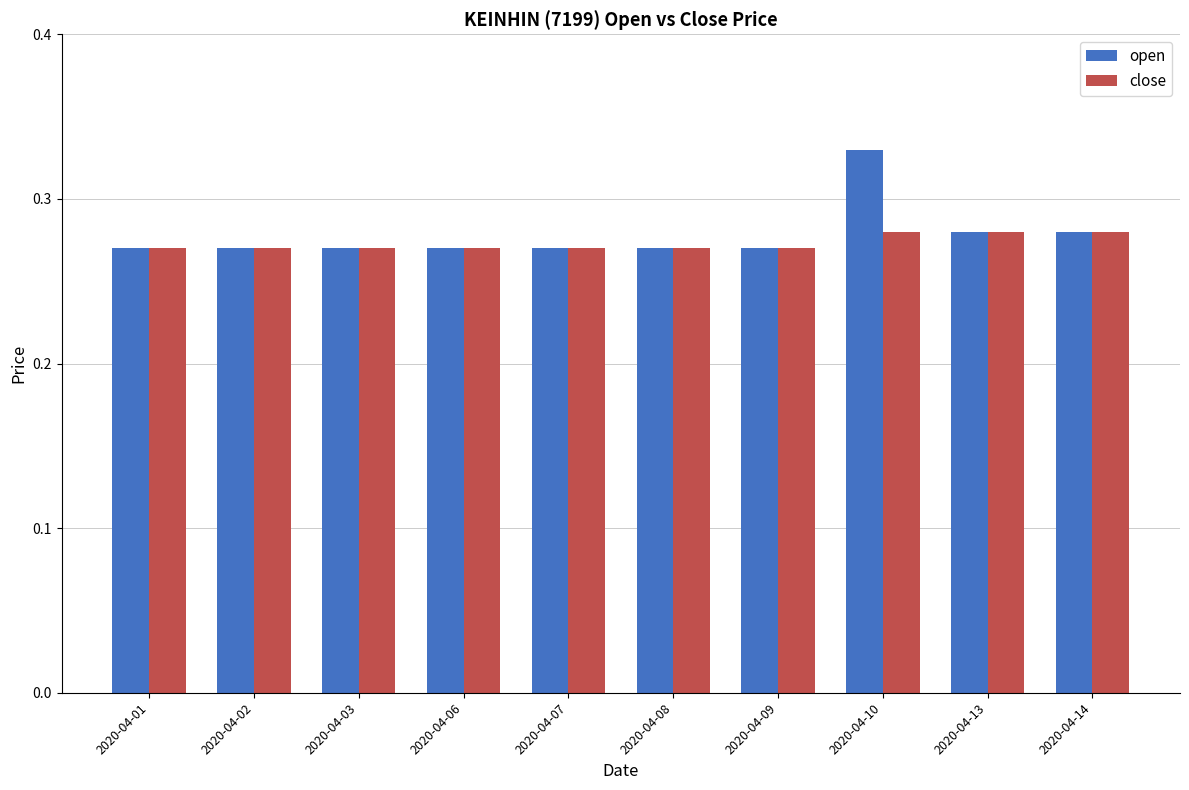

Rank the series by their maximum value, from lowest to highest.

close, open